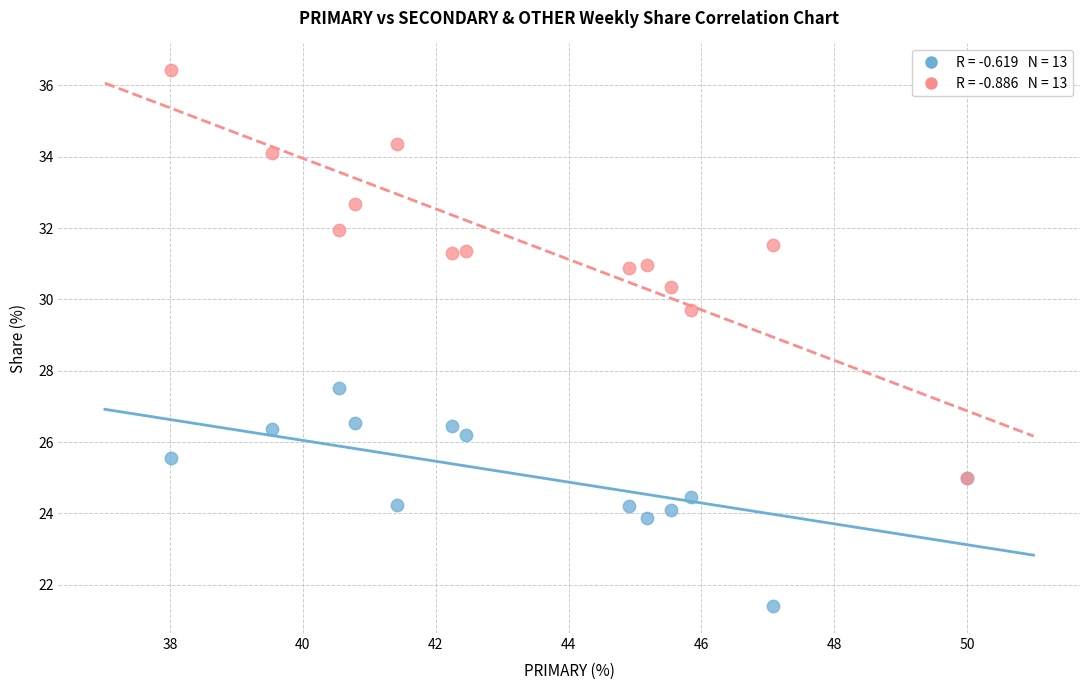

Across all series, what Y value is closest to 28?

27.5